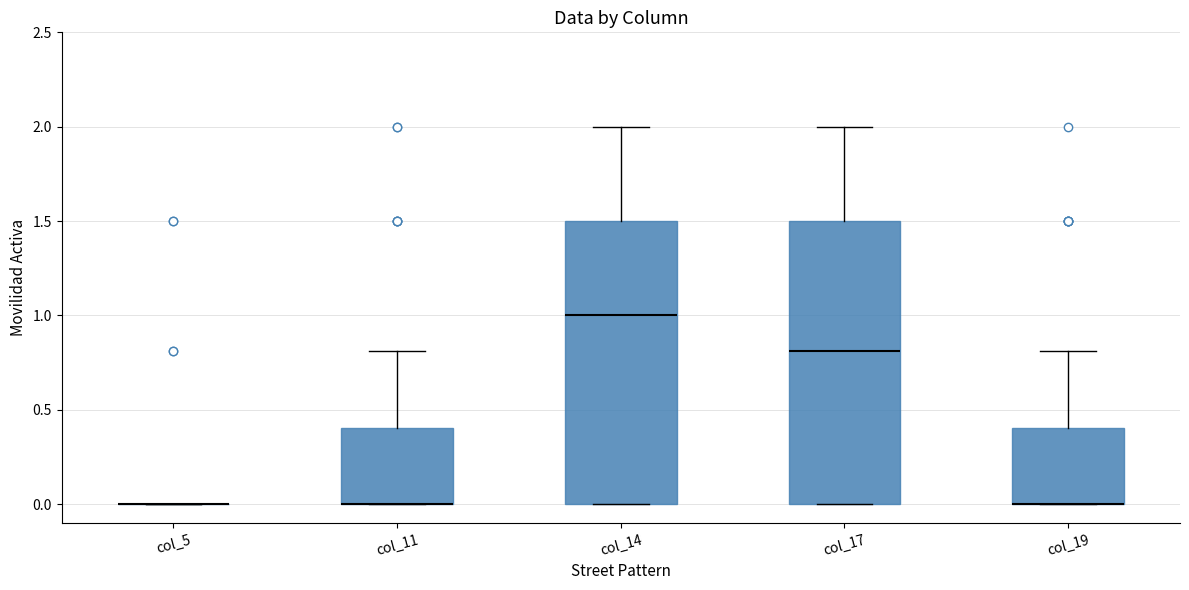

Where does the upper whisker of the box for col_19 end on the y-axis? The values are not printed on the chart, so give them approximately, as read against the axis.

0.8